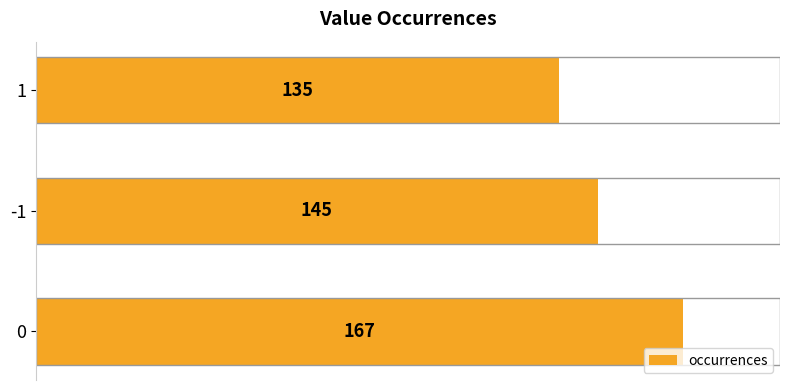

Where is the data nearest to the value 151?

-1